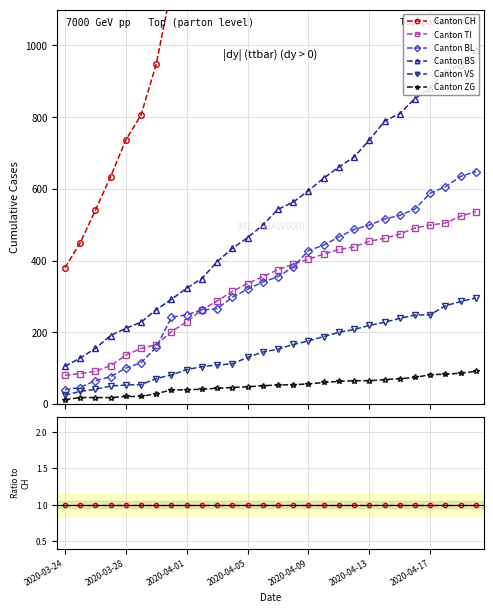

Count the ZG values in the range 0 to 1.

28